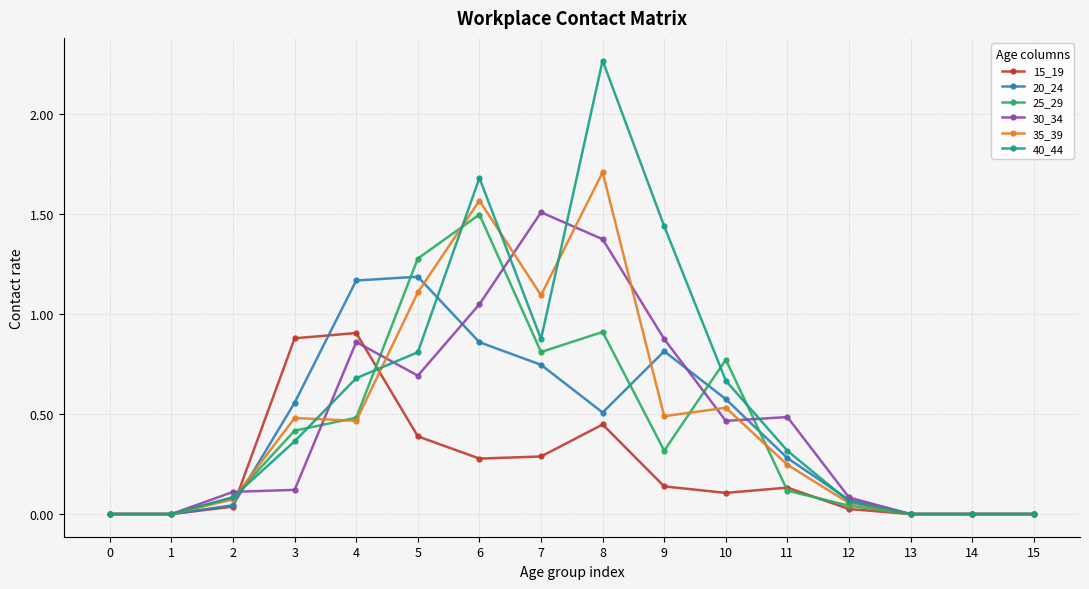

Which series has the largest range (max minus min)?

40_44